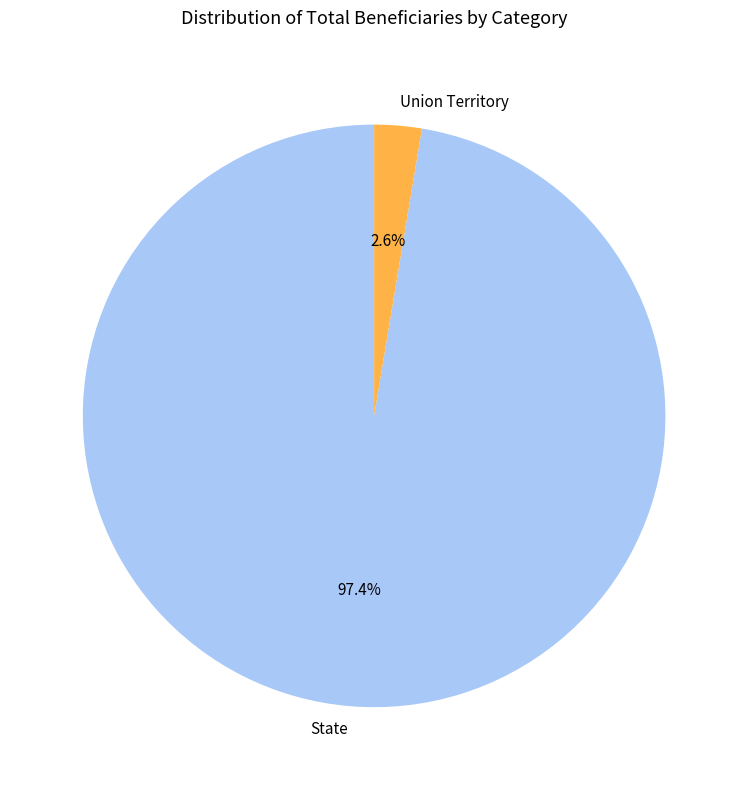

Which has a higher value, State or Union Territory?

State